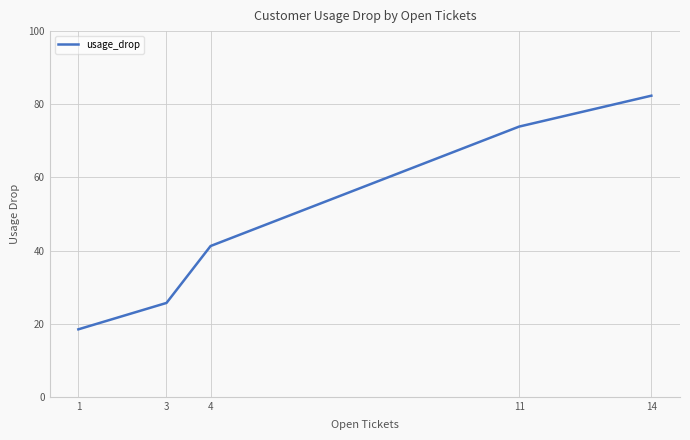

Is it true that the value at 1 is 5.1?

False